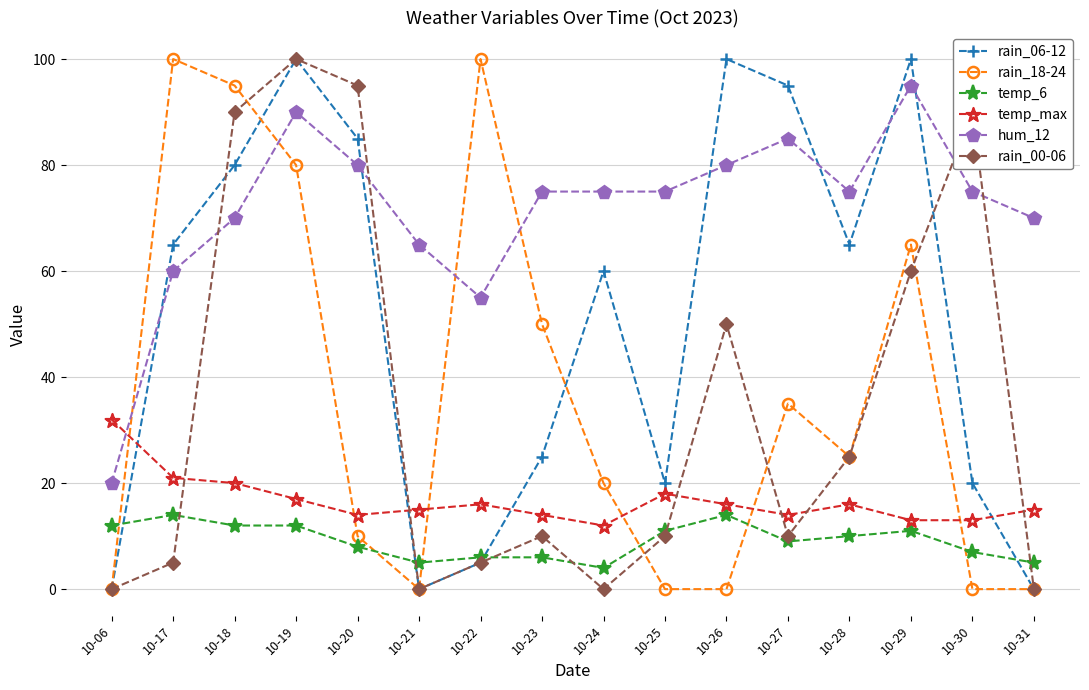

Is this an area chart (filled region under the line)?

No